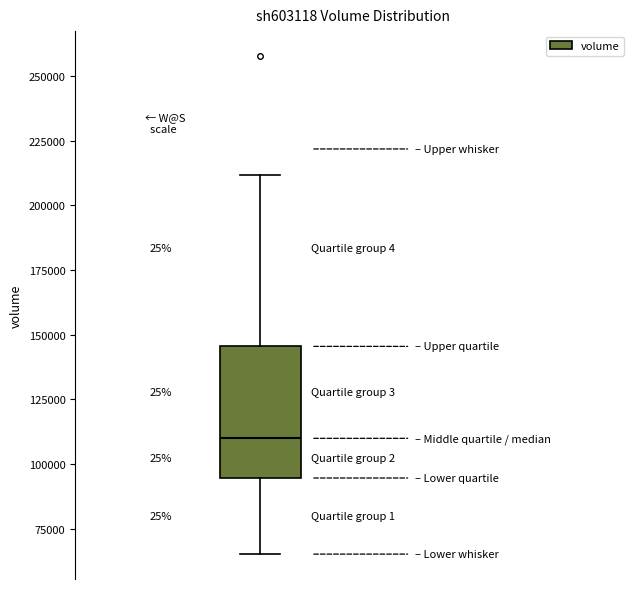

Where is the upper edge of the box on the y-axis? The values are not printed on the chart, so give them approximately, as read against the axis.

145000